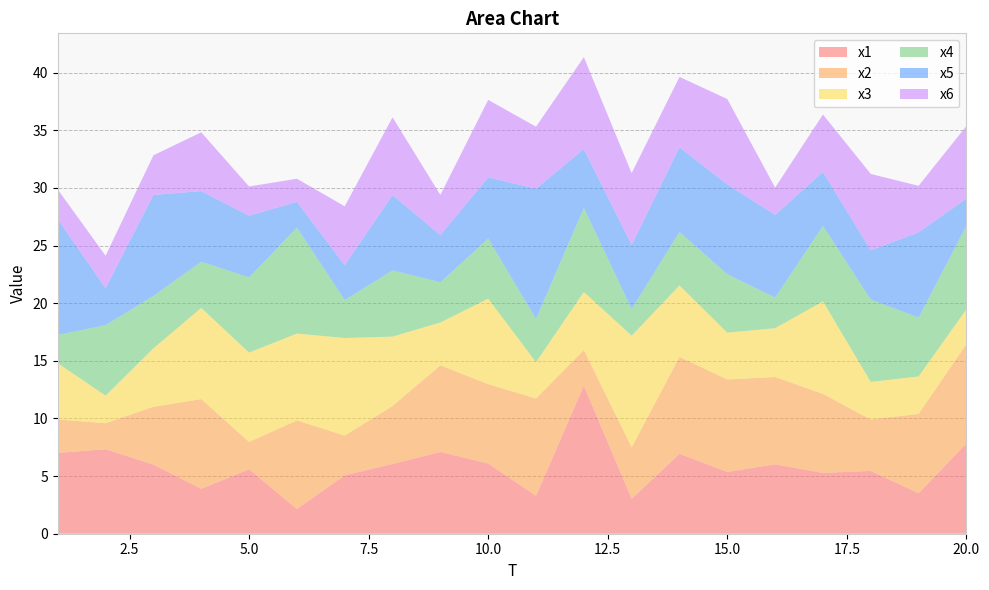

Reading left to right, list all the values displayed in this chart.

x1: 7.0	7.3	6.0	3.9	5.6	2.1	5.1	6.1	7.1	6.1	3.3	12.8	3.0	6.9	5.4	6.0	5.3	5.4	3.5	7.8
x2: 2.9	2.2	5.0	7.8	2.4	7.7	3.4	5.0	7.5	6.9	8.4	3.1	4.5	8.4	8.0	7.6	6.9	4.5	6.9	8.6
x3: 4.9	2.4	5.1	7.9	7.7	7.5	8.5	6.0	3.7	7.4	3.2	5.0	9.7	6.2	4.1	4.2	8.0	3.3	3.3	3.0
x4: 2.5	6.1	4.5	4.0	6.5	9.2	3.3	5.7	3.5	5.2	3.8	7.3	2.3	4.6	5.1	2.7	6.6	7.1	5.1	7.2
x5: 10.0	3.2	8.8	6.1	5.4	2.2	3.0	6.5	4.1	5.3	11.3	5.1	5.6	7.3	7.8	7.2	4.7	4.3	7.4	2.4
x6: 2.6	2.8	3.4	5.1	2.5	2.0	5.1	6.7	3.5	6.7	5.4	8.0	6.2	6.1	7.4	2.4	5.0	6.6	4.0	6.3